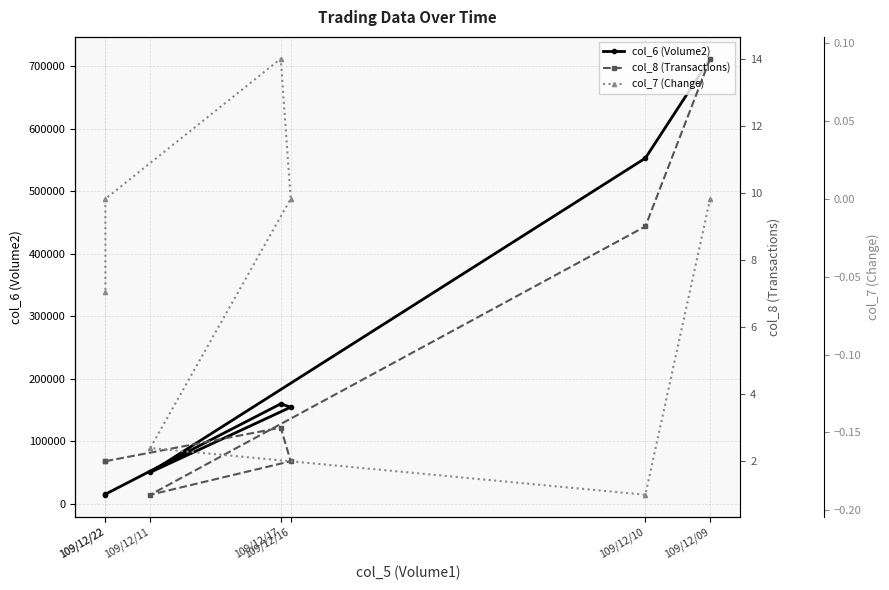

True or false: col_8 (Transactions) has a value of 13.1 at 109/12/10.

False